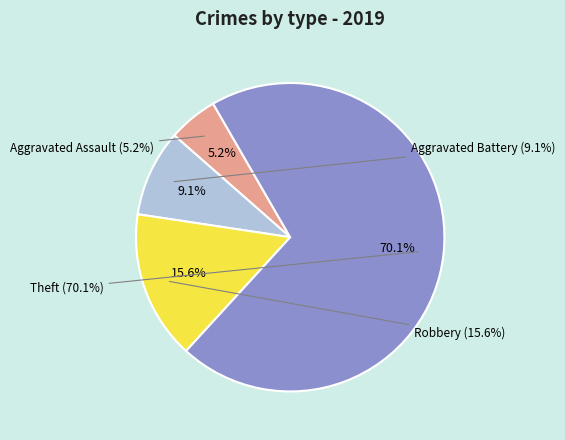

What portion of the pie excludes Aggravated Battery?

90.9%